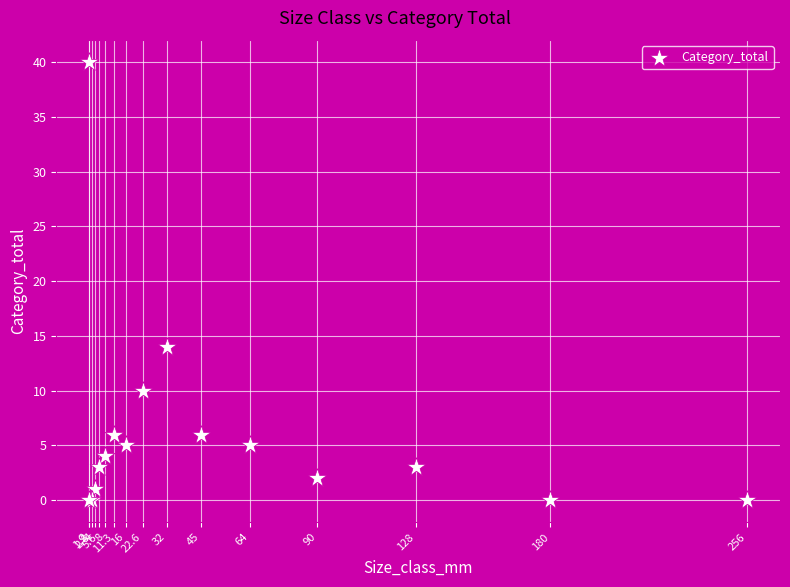

What Y value in the scatter plot is closest to 20?

14